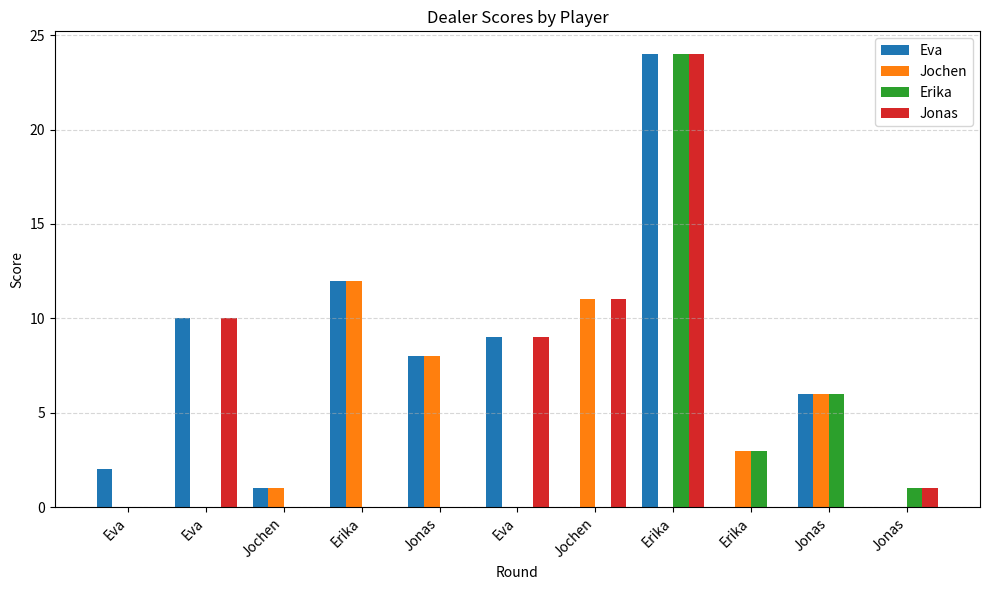

Reading left to right, transcribe all the data shown in this chart.

Eva: Eva=2	Eva=10	Jochen=1	Erika=12	Jonas=8	Eva=9	Jochen=0	Erika=24	Erika=0	Jonas=6	Jonas=0
Jochen: Eva=0	Eva=0	Jochen=1	Erika=12	Jonas=8	Eva=0	Jochen=11	Erika=0	Erika=3	Jonas=6	Jonas=0
Erika: Eva=0	Eva=0	Jochen=0	Erika=0	Jonas=0	Eva=0	Jochen=0	Erika=24	Erika=3	Jonas=6	Jonas=1
Jonas: Eva=0	Eva=10	Jochen=0	Erika=0	Jonas=0	Eva=9	Jochen=11	Erika=24	Erika=0	Jonas=0	Jonas=1